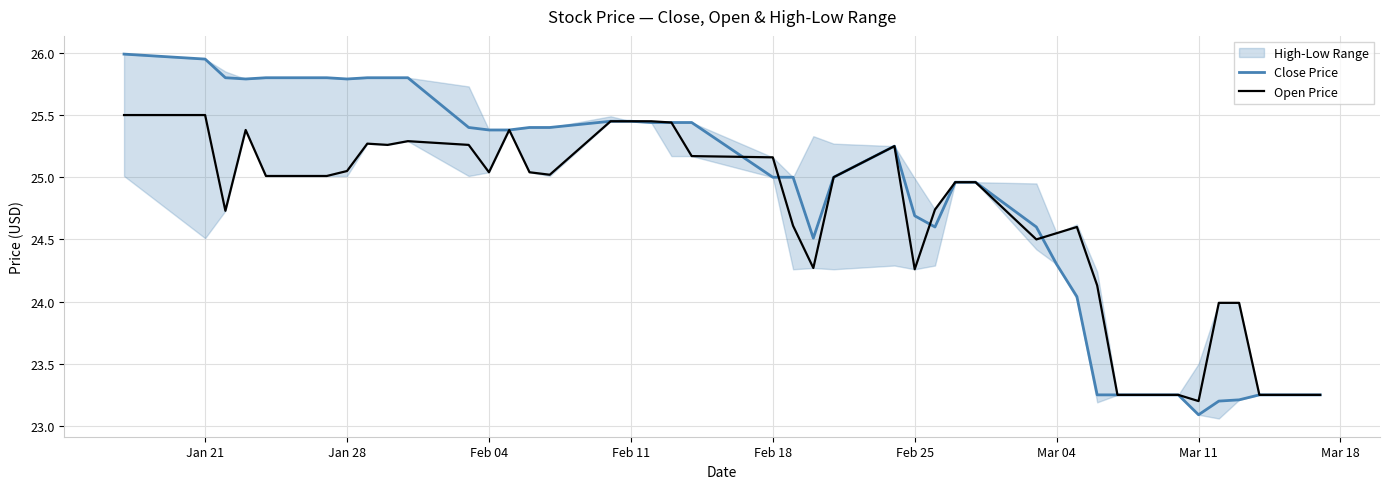

What is the lowest value of the Close Price series?

23.1